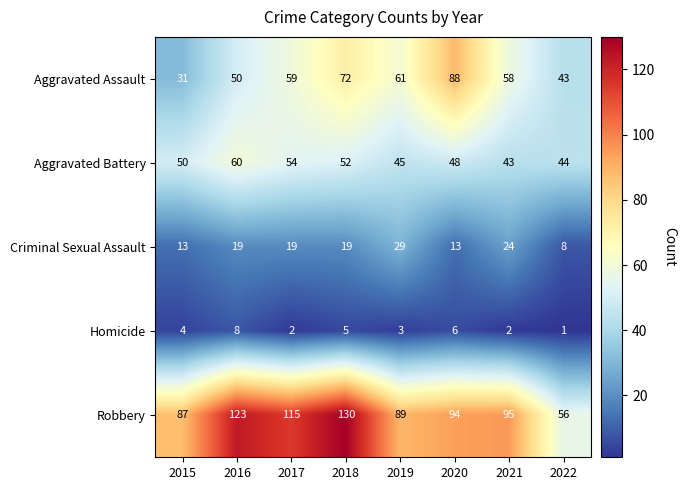

What is the sum of the Homicide values at 2017 and 2016?

10